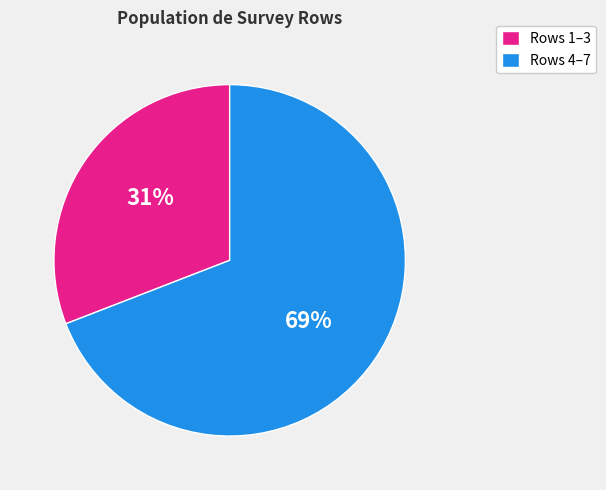

Is there any slice that represents more than half of the pie?

Yes